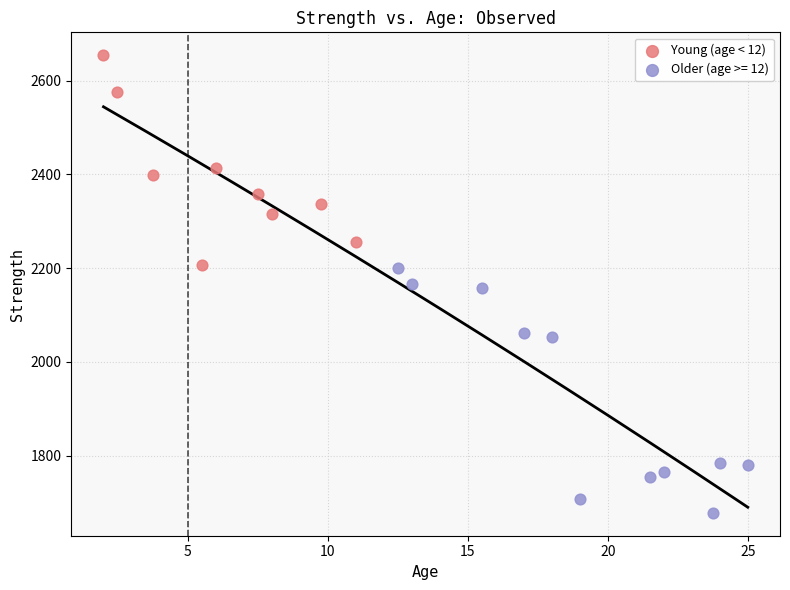

Which series reaches the maximum Y coordinate?

Young (age < 12)